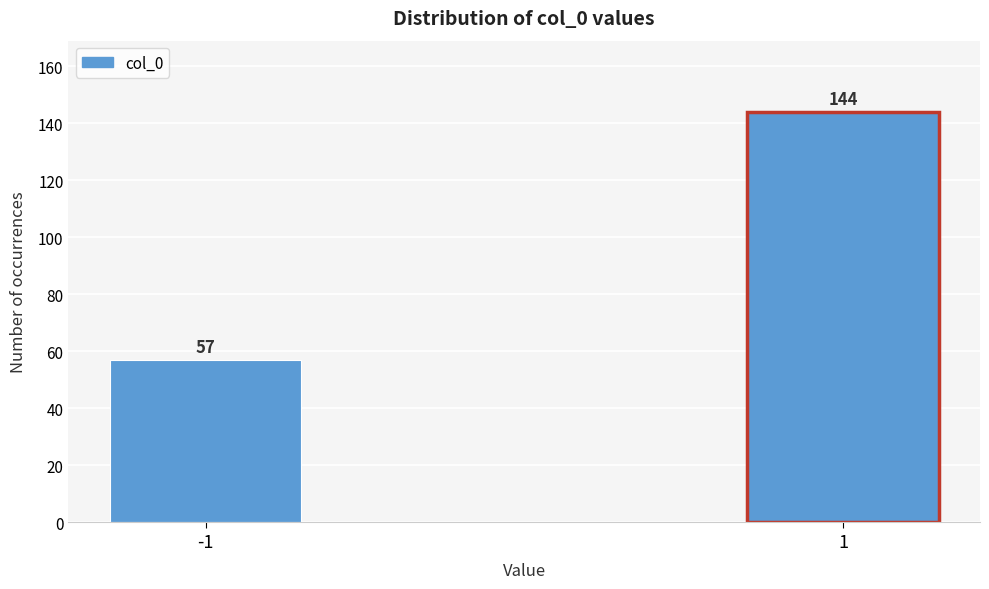

Reading left to right, what are all the values shown in this chart?

-1=57	1=144